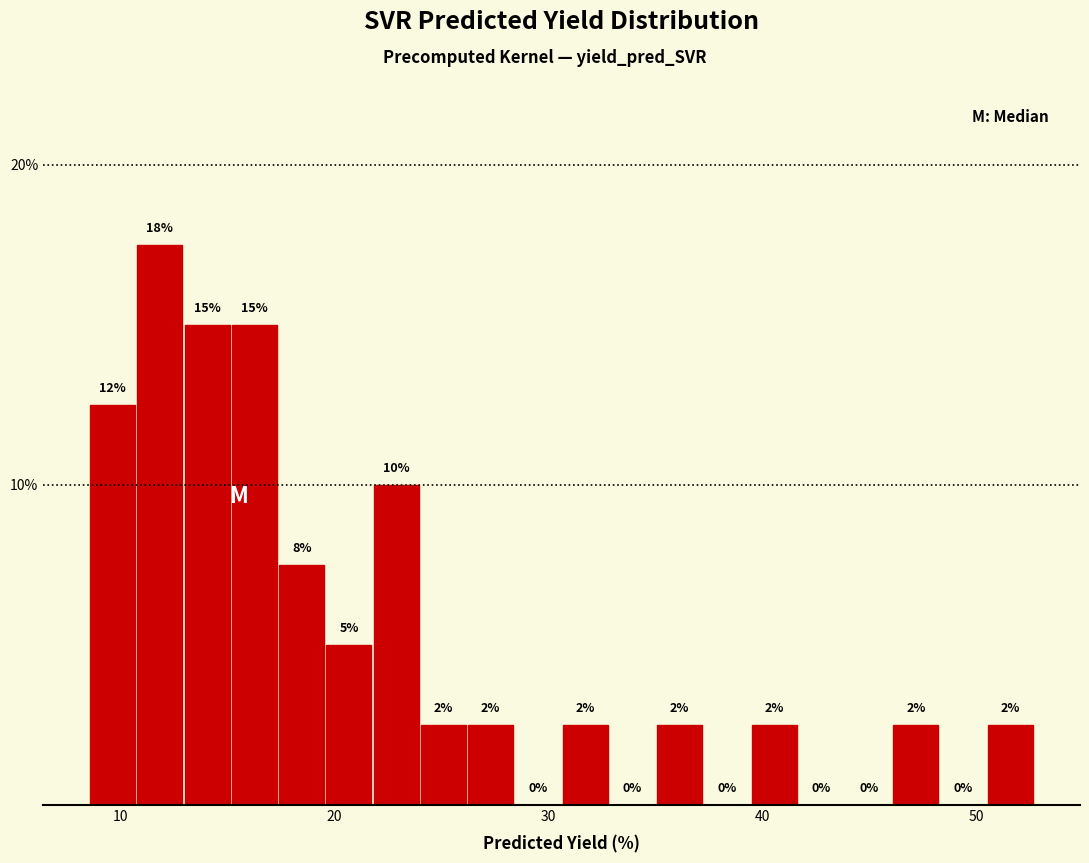

Around what value on the x-axis is the tallest bar? Give the approximate position of its centre, as read against the axis.

12